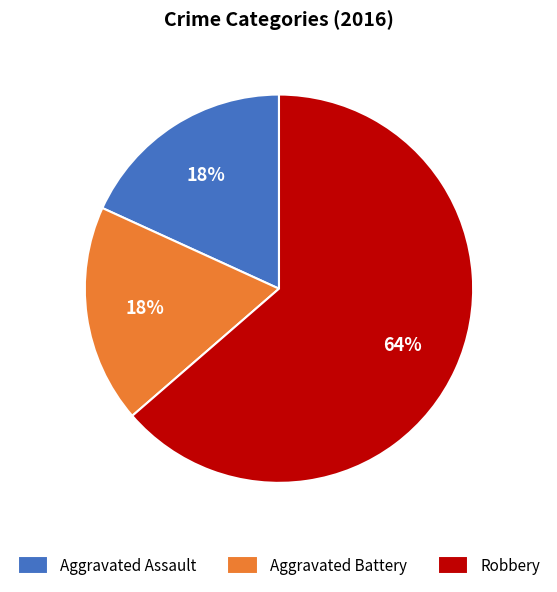

Is it true that Aggravated Battery is 7% of the pie?

False